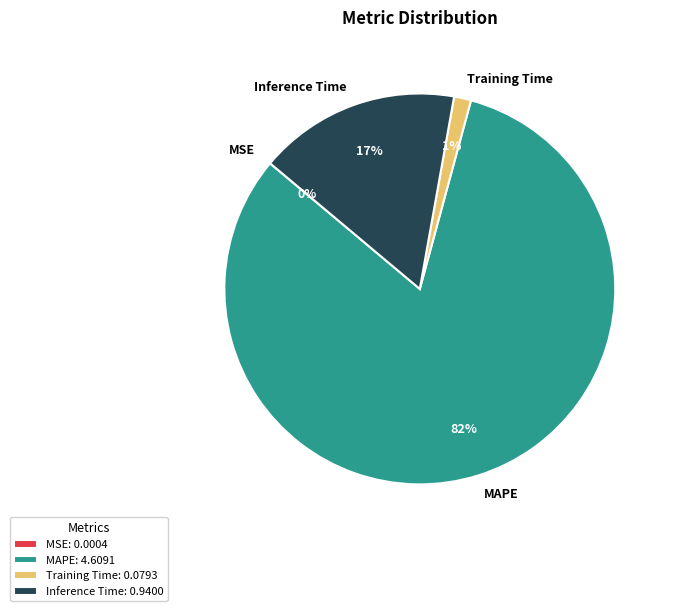

Is it true that Training Time is 1% of the pie?

True